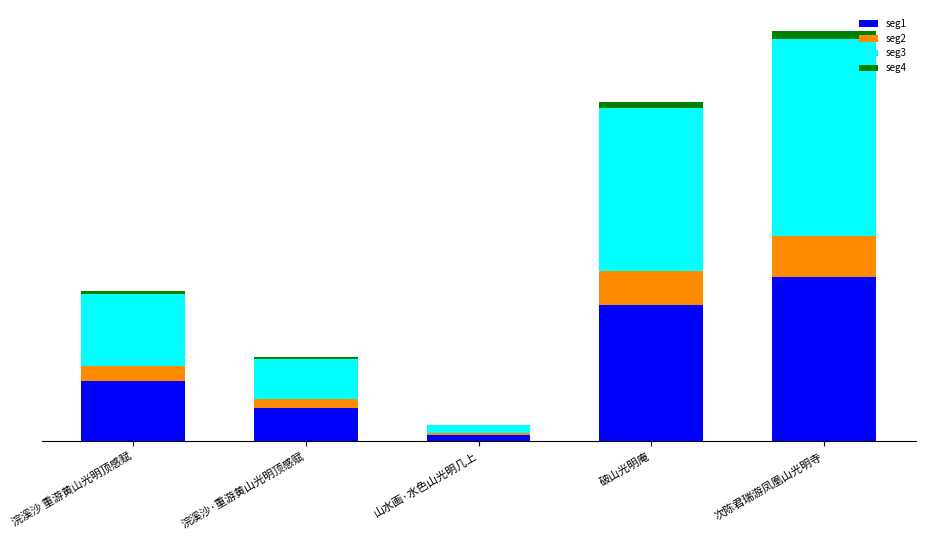

What are all the series names shown in the legend?

seg1, seg2, seg3, seg4